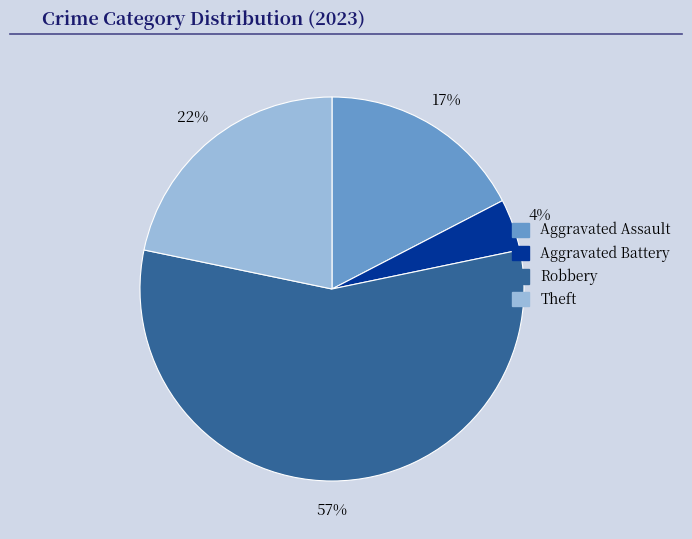

To the nearest percent, what is the average slice percentage?

25%